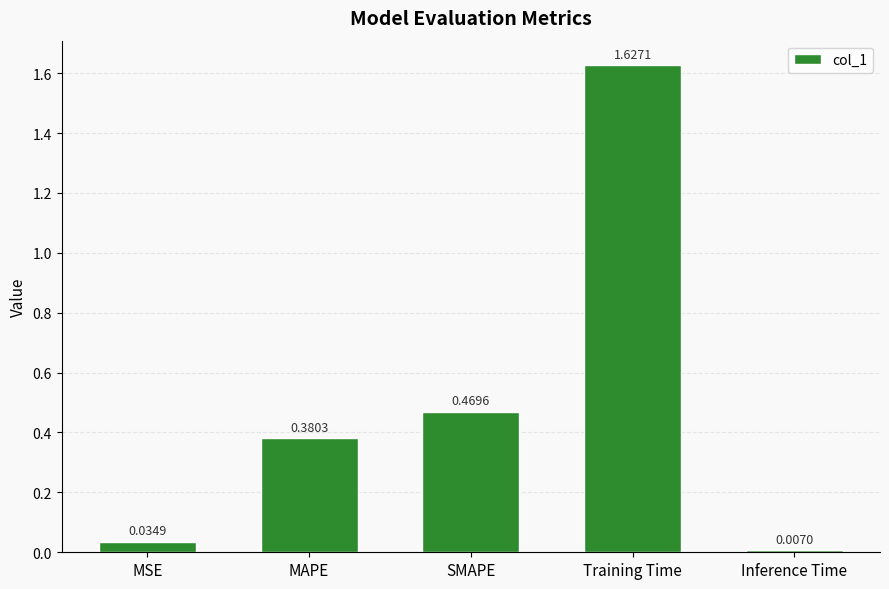

What is the label of the 1st bar from the right?

Inference Time